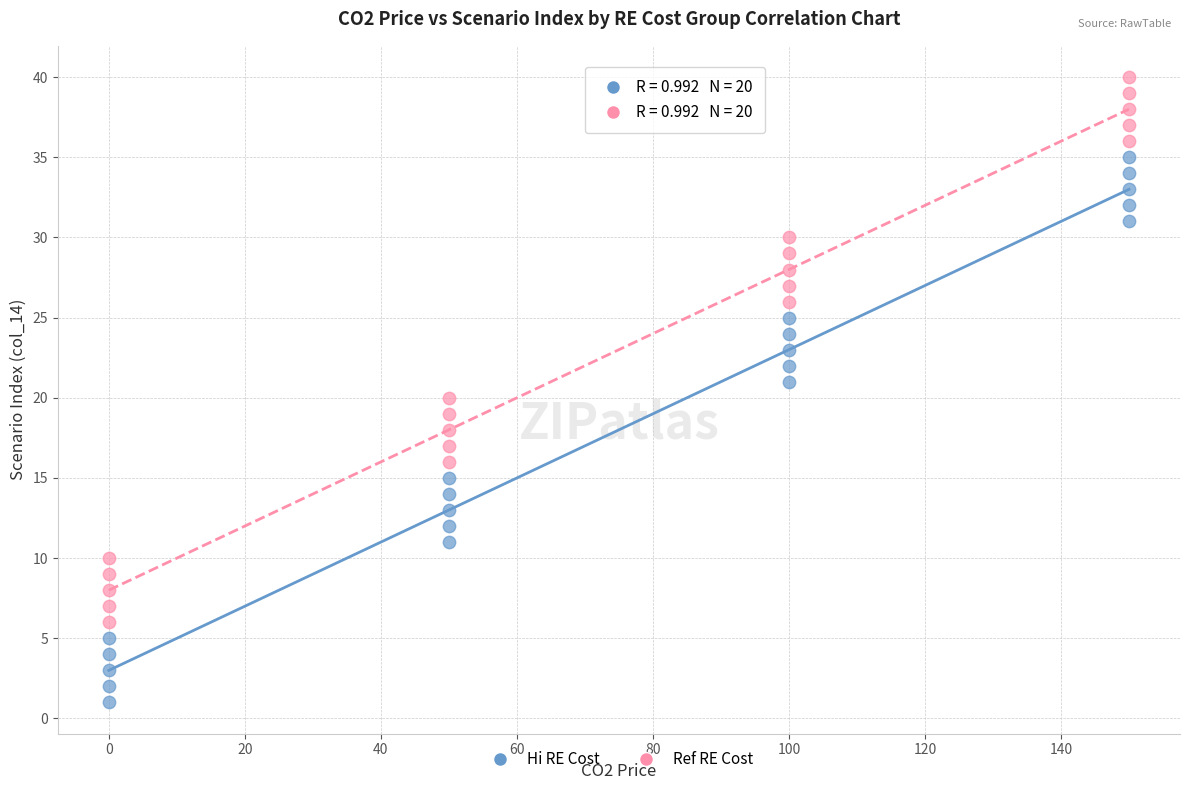

Which series contains the lowest Y value?

Hi RE Cost